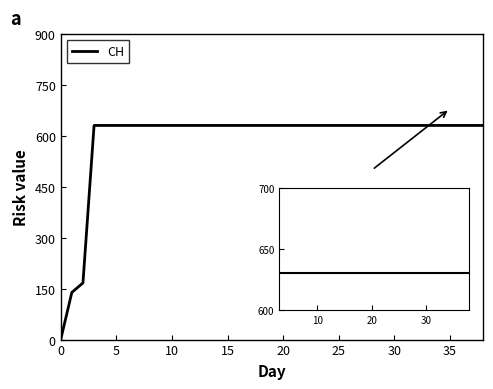

How many lines are shown in the chart?

1